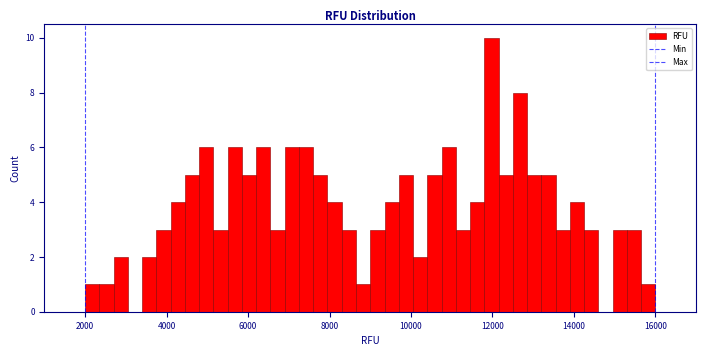

Around what value on the x-axis is the tallest bar? Give the approximate position of its centre, as read against the axis.

12000